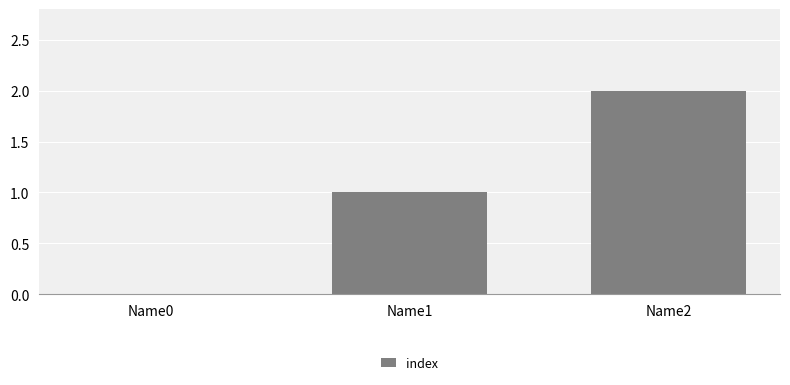

How many positive values are there?

2